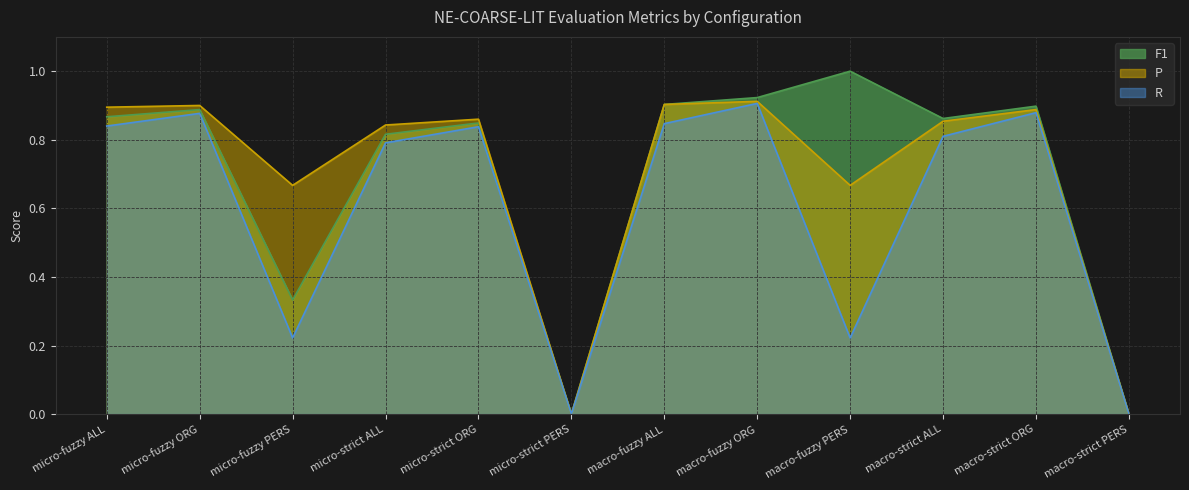

Reading right to left, list all the values displayed in this chart.

F1: 0.0	0.9	0.9	1.0	0.9	0.9	0.0	0.8	0.8	0.3	0.9	0.9
P: 0.0	0.9	0.9	0.7	0.9	0.9	0.0	0.9	0.8	0.7	0.9	0.9
R: 0.0	0.9	0.8	0.2	0.9	0.8	0.0	0.8	0.8	0.2	0.9	0.8